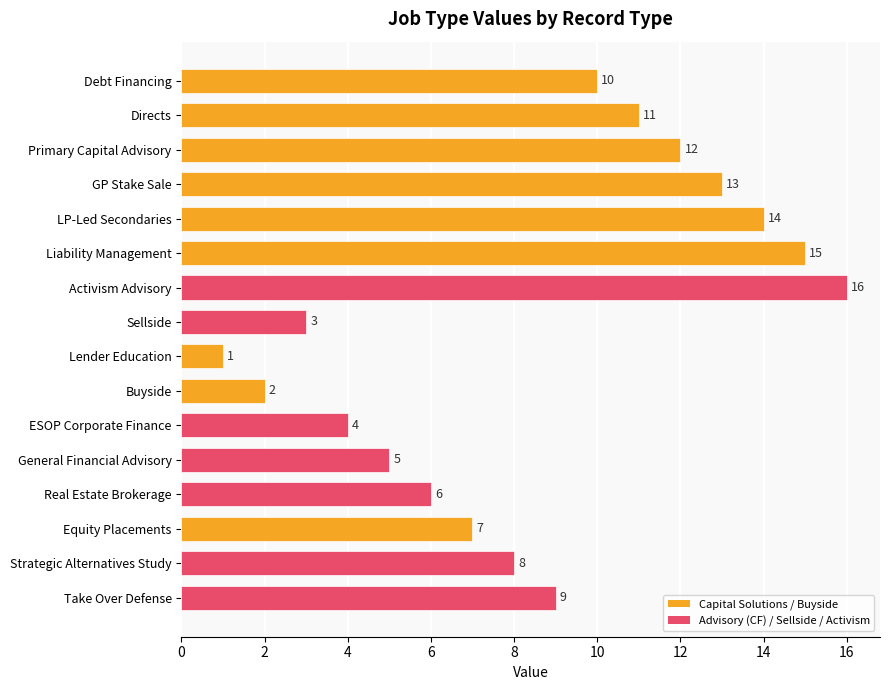

Rank the categories by value from highest to lowest.

Activism Advisory, Liability Management, LP-Led Secondaries, GP Stake Sale, Primary Capital Advisory, Directs, Debt Financing, Take Over Defense, Strategic Alternatives Study, Equity Placements, Real Estate Brokerage, General Financial Advisory, ESOP Corporate Finance, Sellside, Buyside, Lender Education